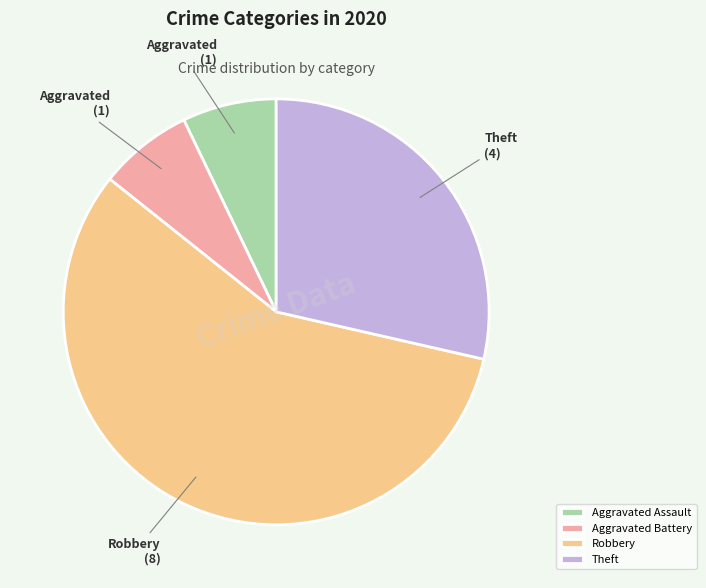

Combined, do Aggravated Assault and Aggravated Battery account for over 50%?

No